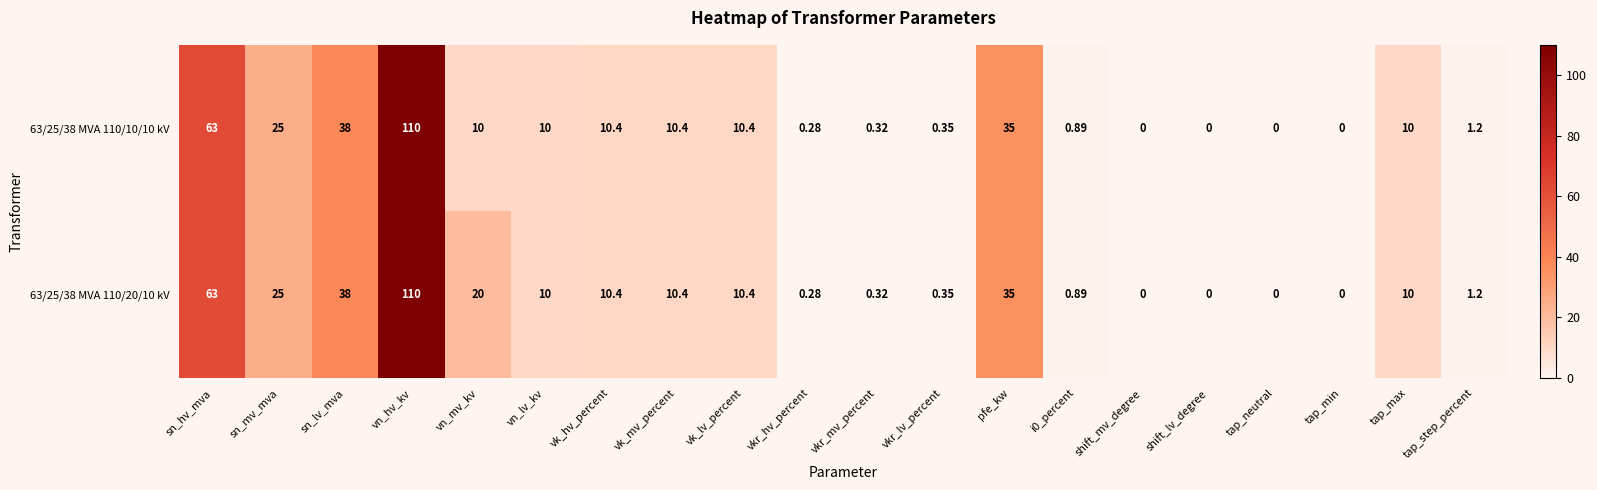

At which category is the sum across all series the highest?

vn_hv_kv